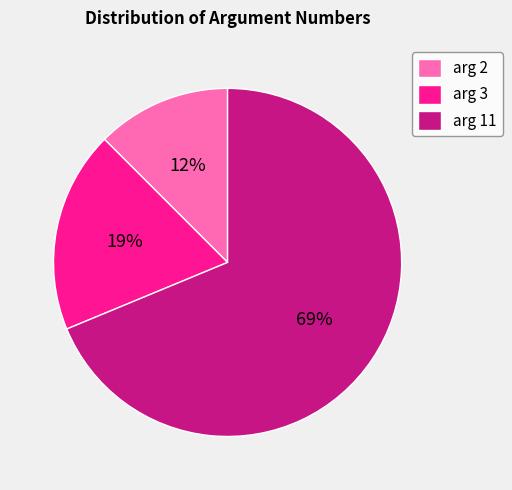

The arg 11 slice represents 69% of the pie. True or false?

True